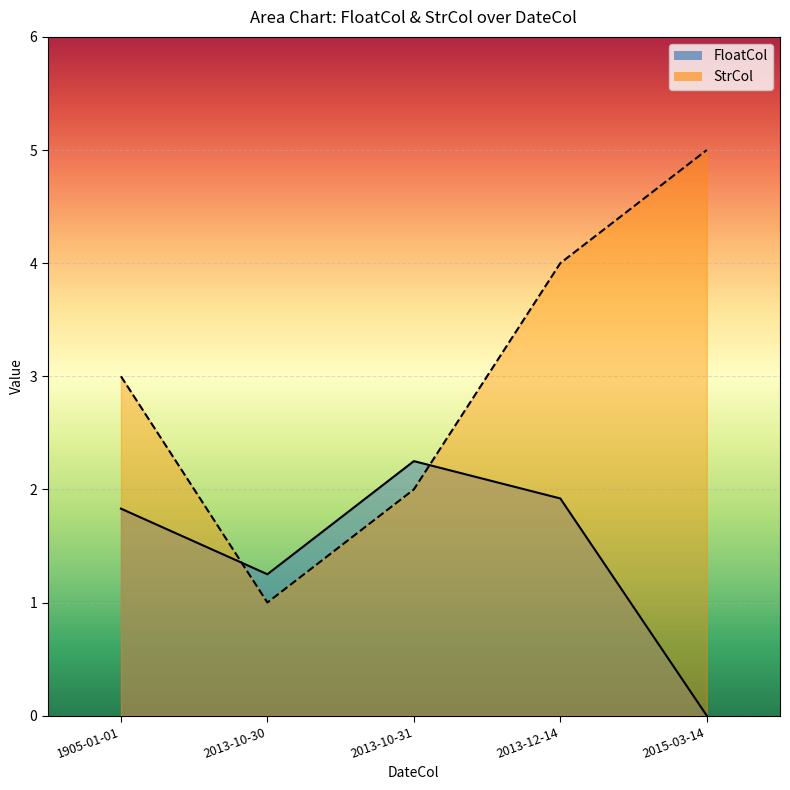

Reading left to right, what are all the values shown in this chart?

FloatCol: 1.8	1.2	2.2	1.9	0.0
StrCol: 3.0	1.0	2.0	4.0	5.0